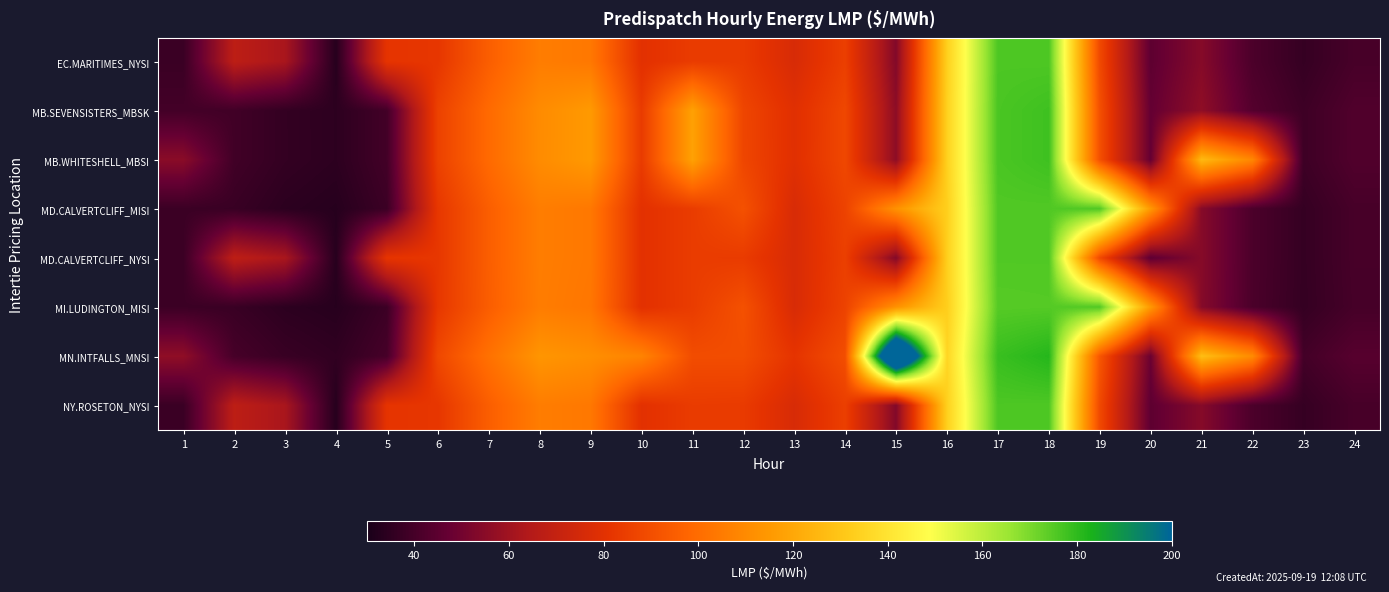

At how many categories does at least one series exceed 37?

23